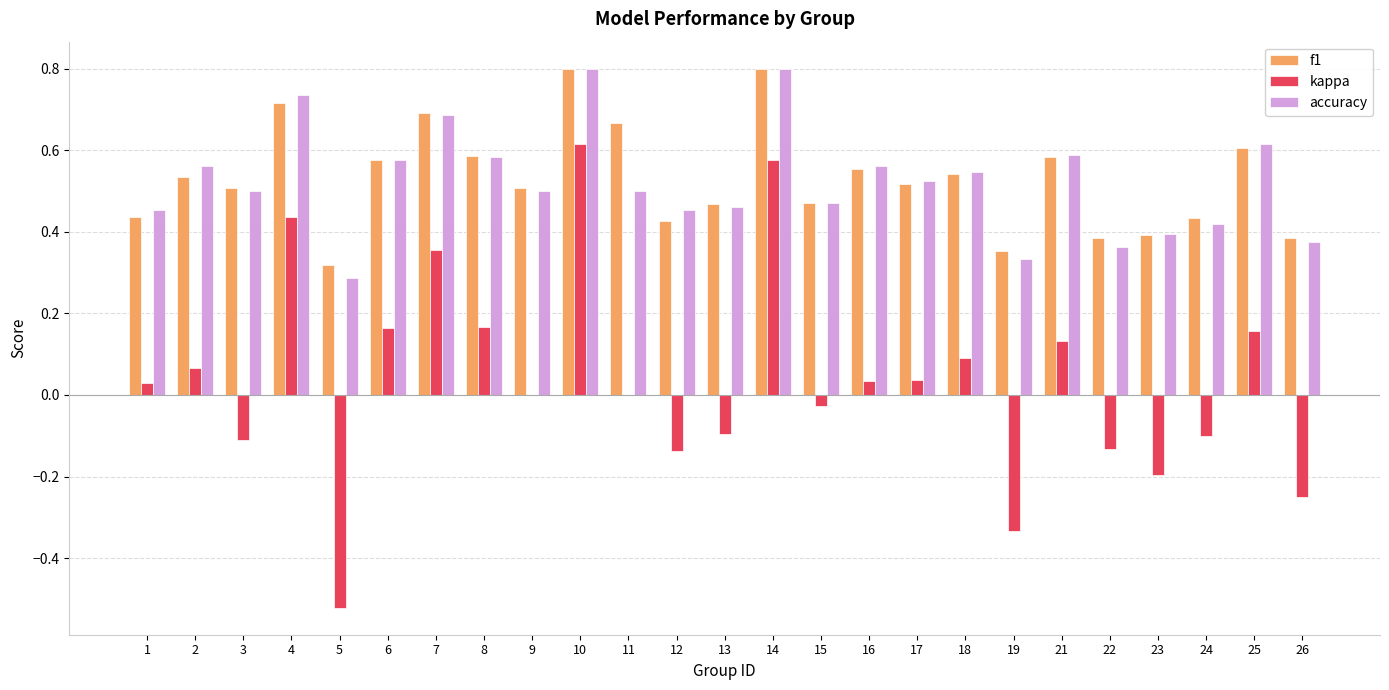

What is the total value across all series at 6?

1.3